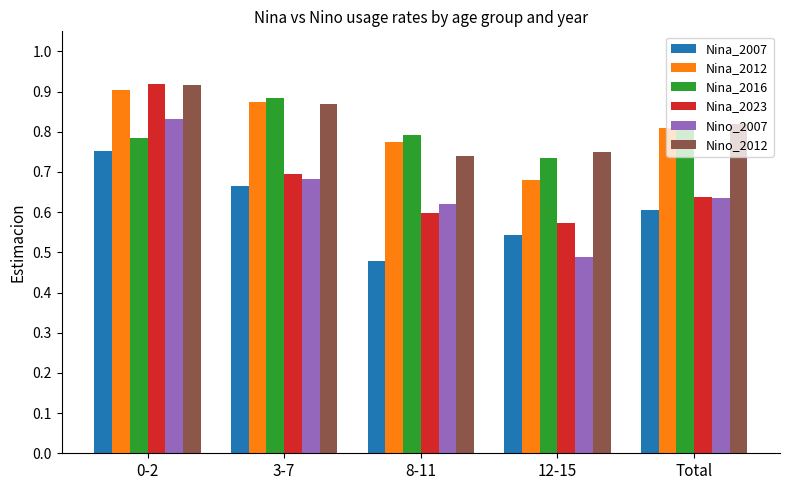

What position from the right is 8-11?

3